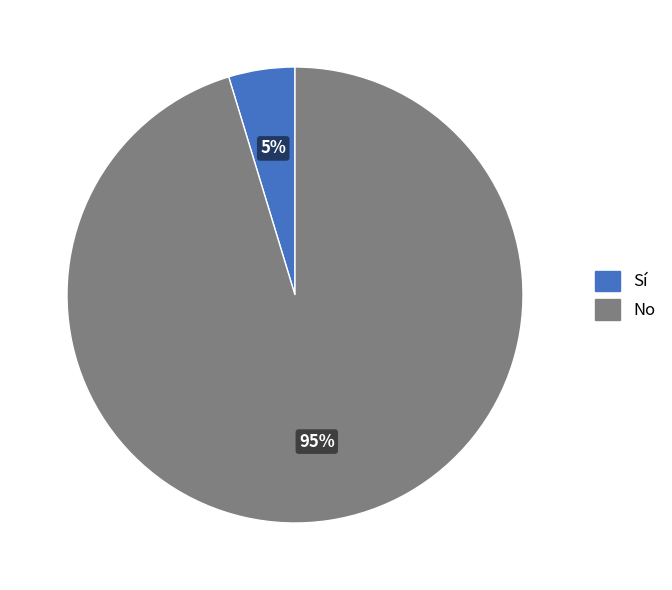

Which category accounts for the majority?

No